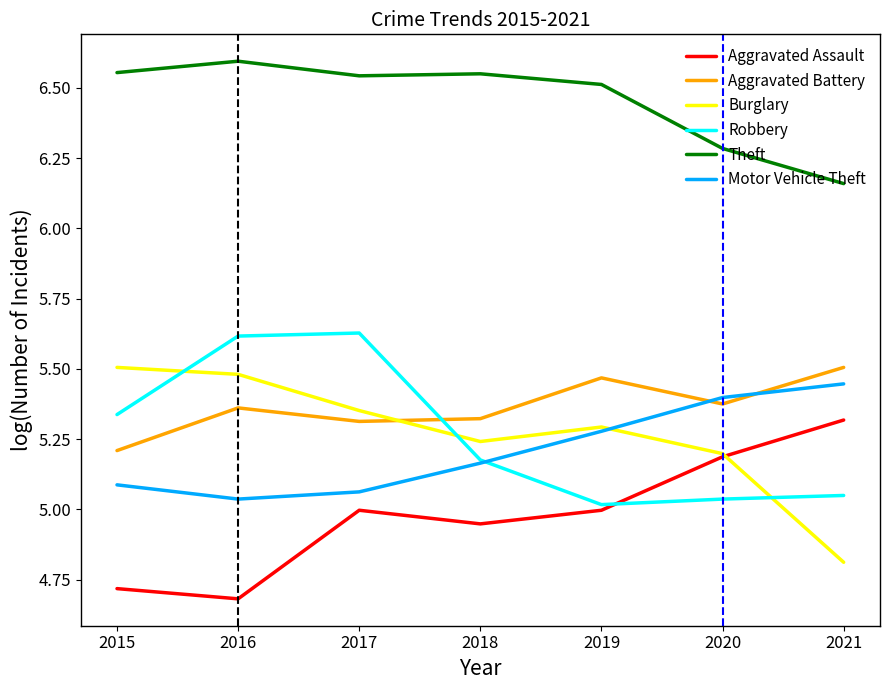

Count the Burglary values in the range 5 to 6.

6